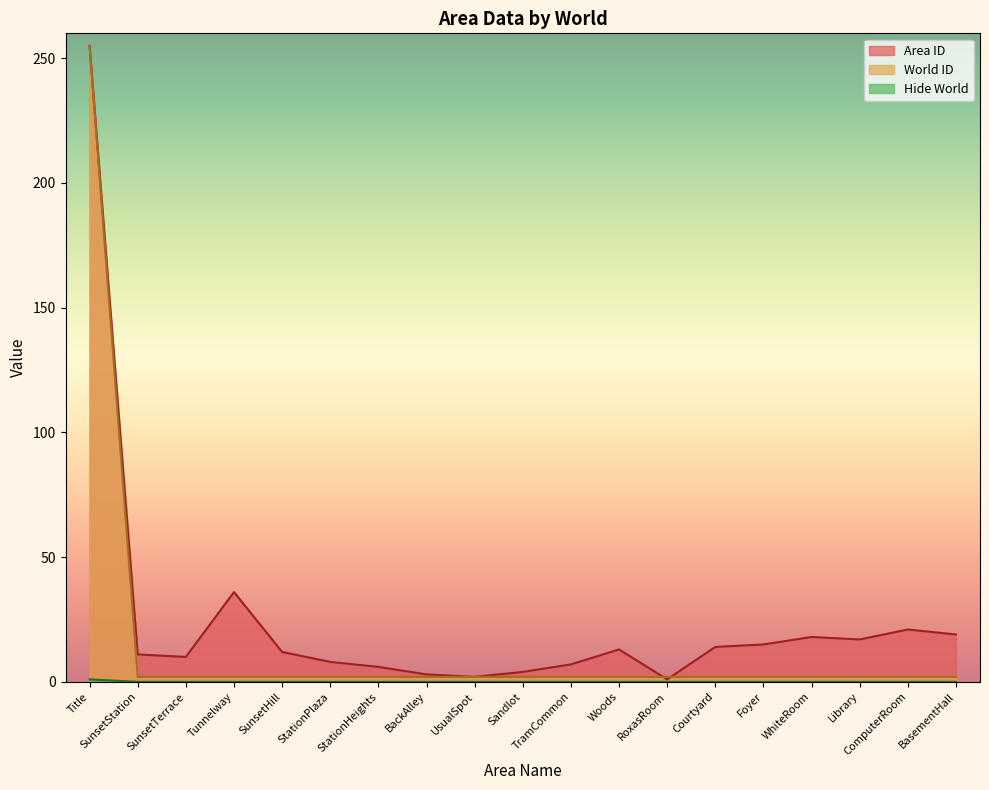

At how many categories does at least one series exceed 225?

1